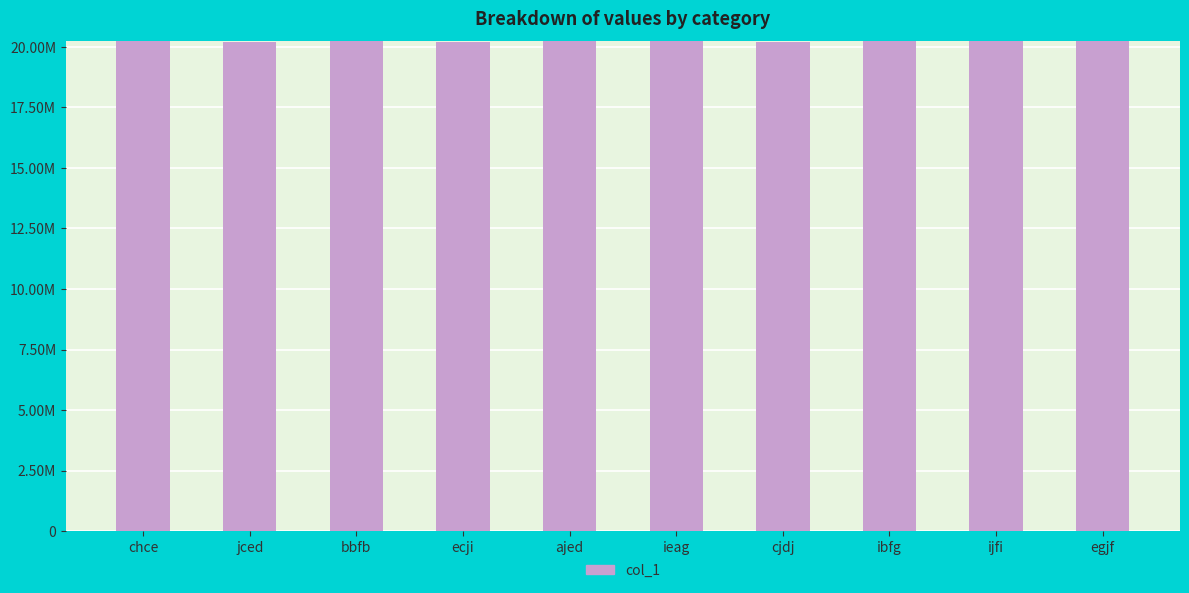

At which category does the chart reach its minimum across all series?

jced